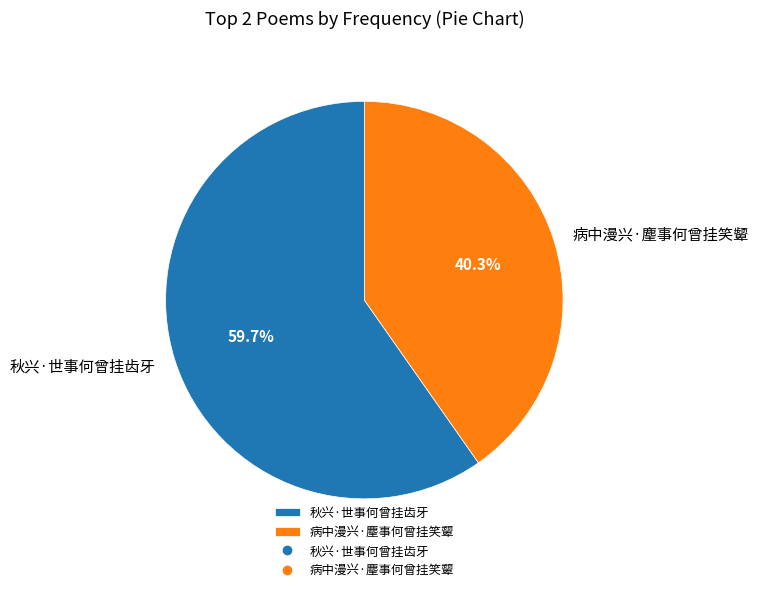

What percentage do 病中漫兴·麈事何曾挂笑颦 and 秋兴·世事何曾挂齿牙 together represent?

100.0%